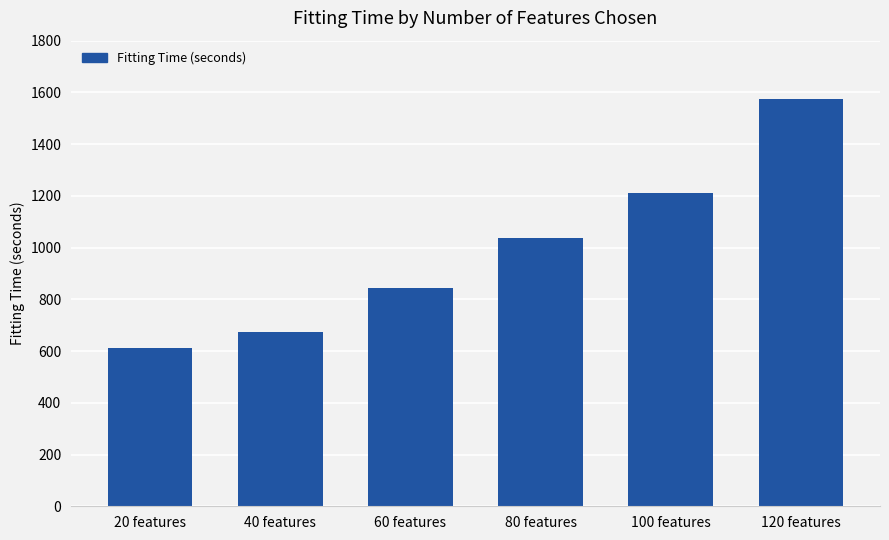

Which label corresponds to the smallest value in the chart?

20 features